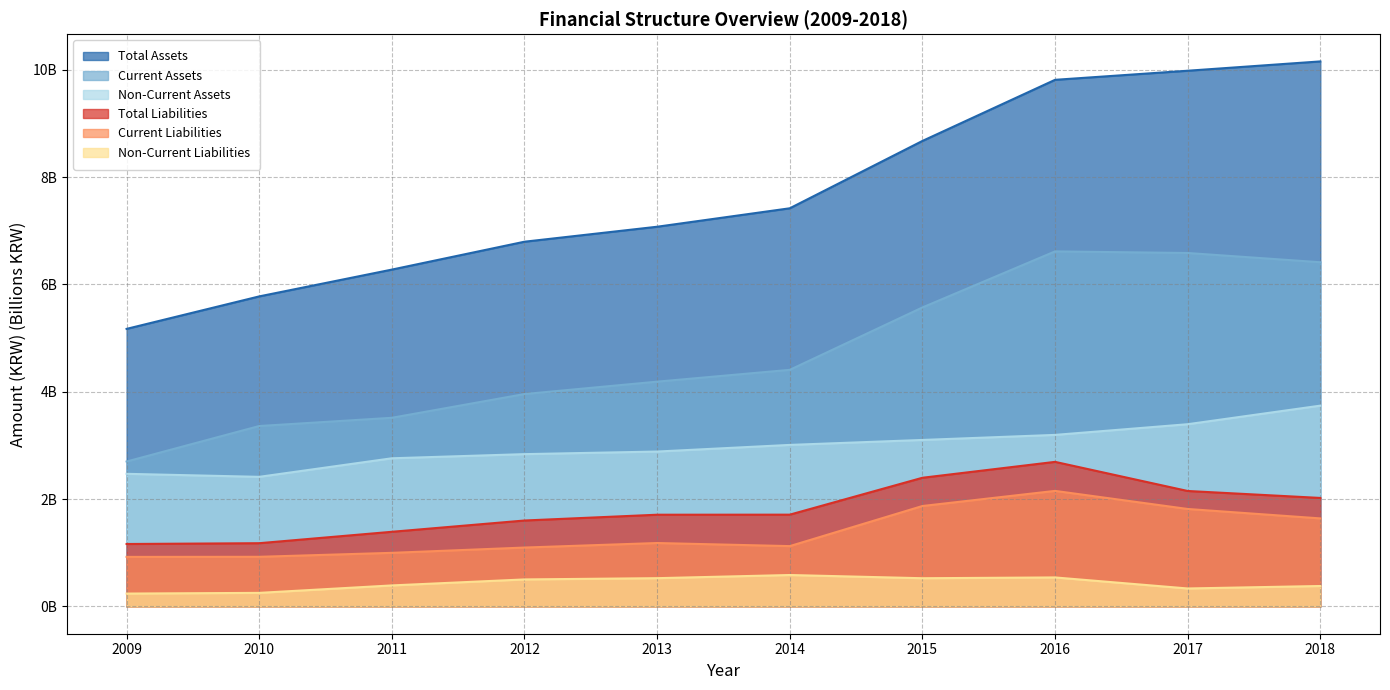

Rank the categories by Current Assets value from highest to lowest.

2016, 2017, 2018, 2015, 2014, 2013, 2012, 2011, 2010, 2009